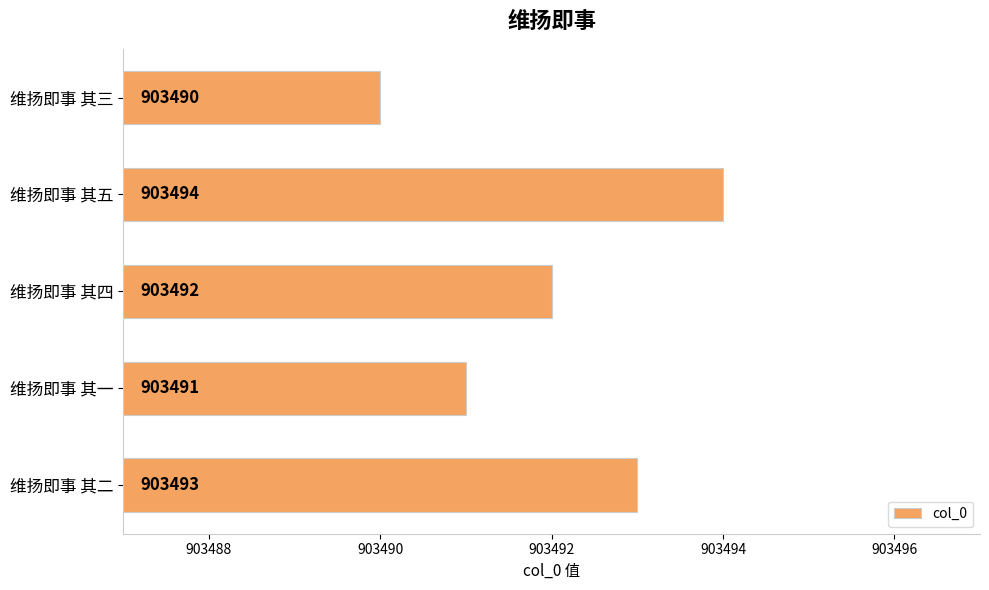

Which has a higher value, 维扬即事 其二 or 维扬即事 其五?

维扬即事 其五